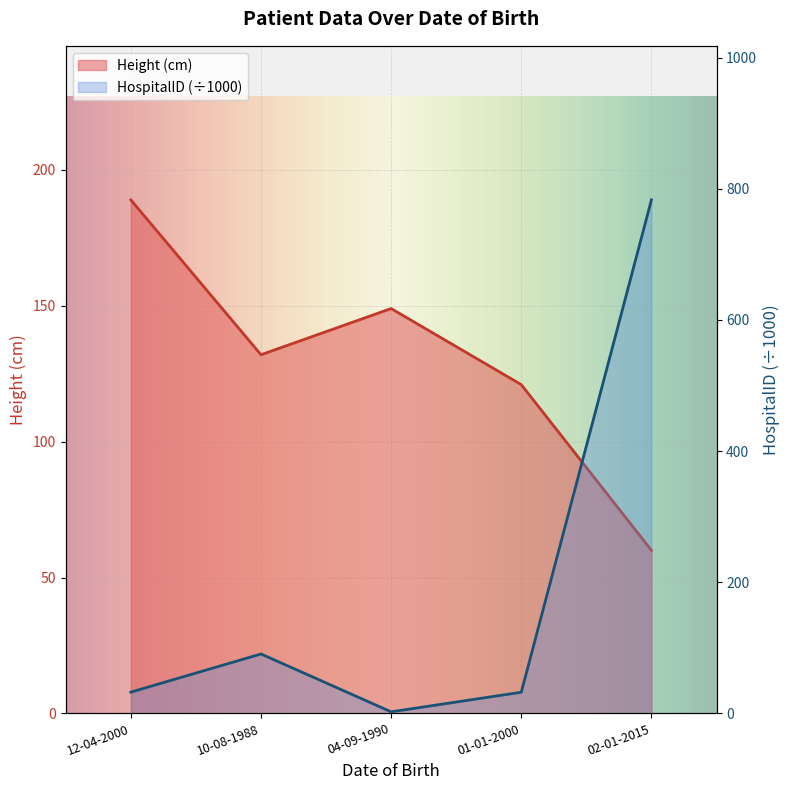

In HospitalID, how many points are lower than both neighbors (excluding endpoints)?

1